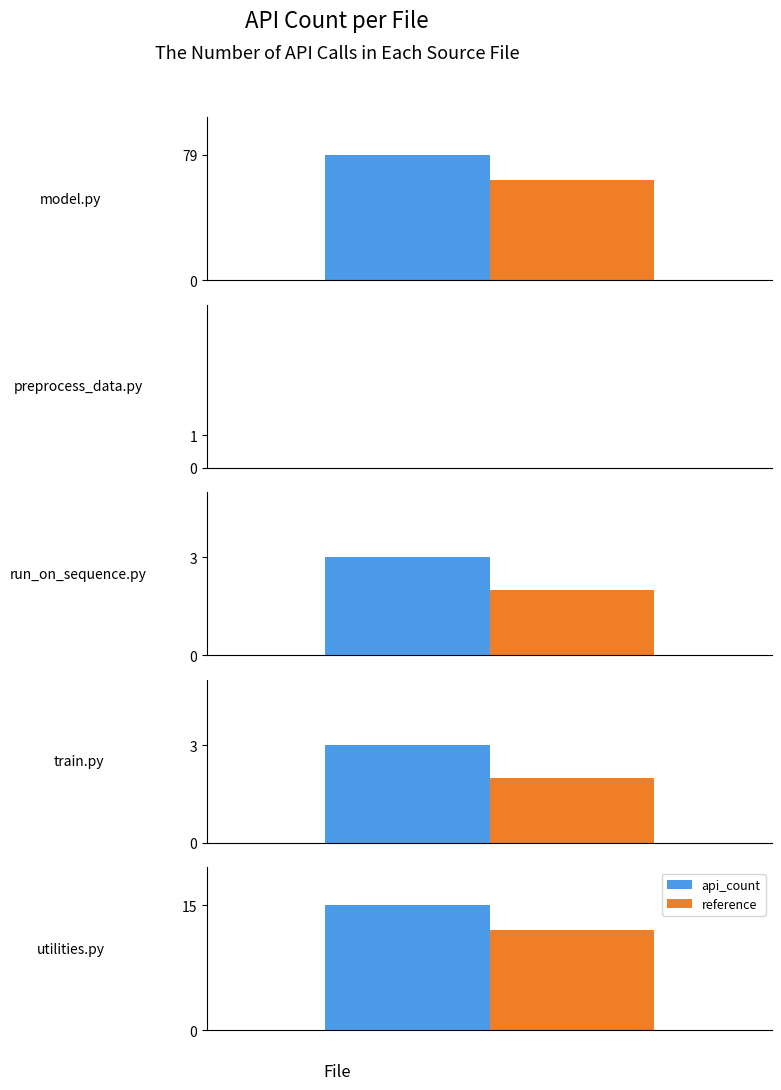

Which category has the lowest value across all series?

preprocess_data.py